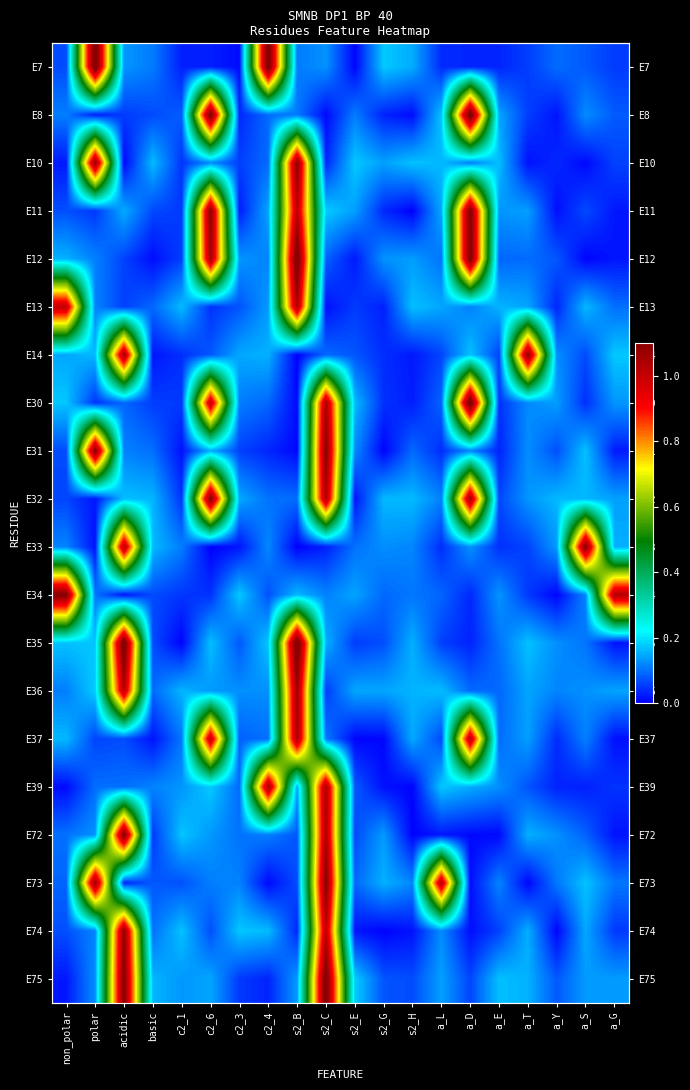

The E74 series shows 0.0 at c2_3. True or false?

False